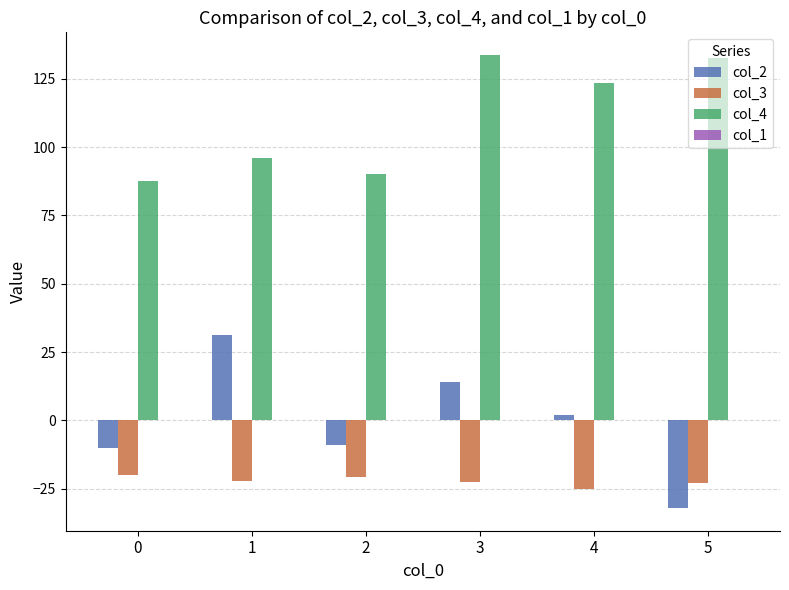

What is the average value of the col_2 series?

-0.6